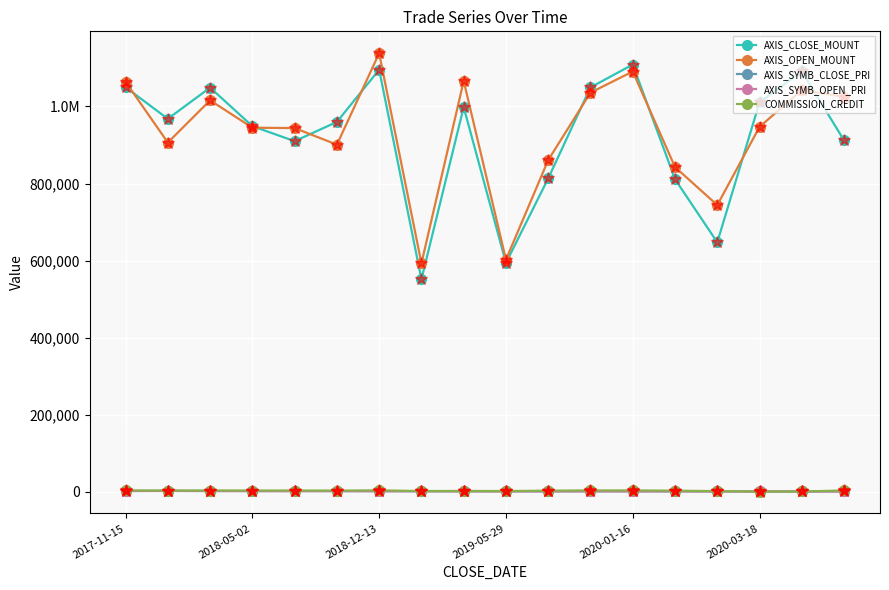

What is the value of the AXIS_SYMB_OPEN_PRI point at the 17th from the left?

948